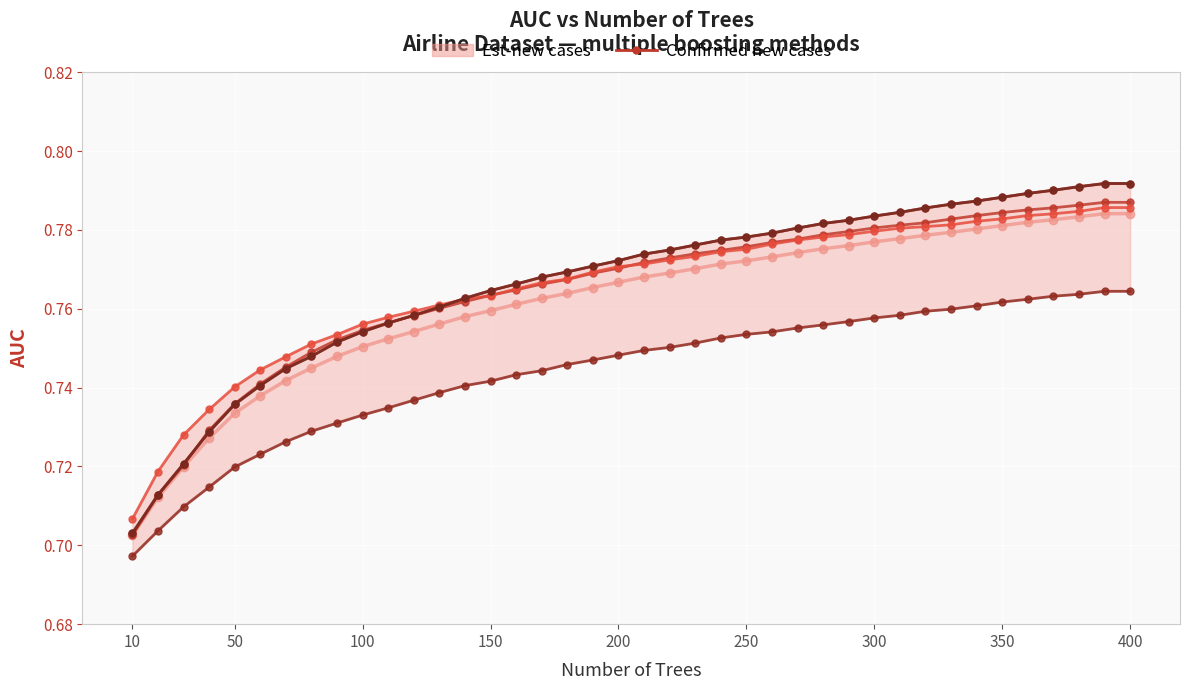

What is the minimum value for lightgbm?

0.7